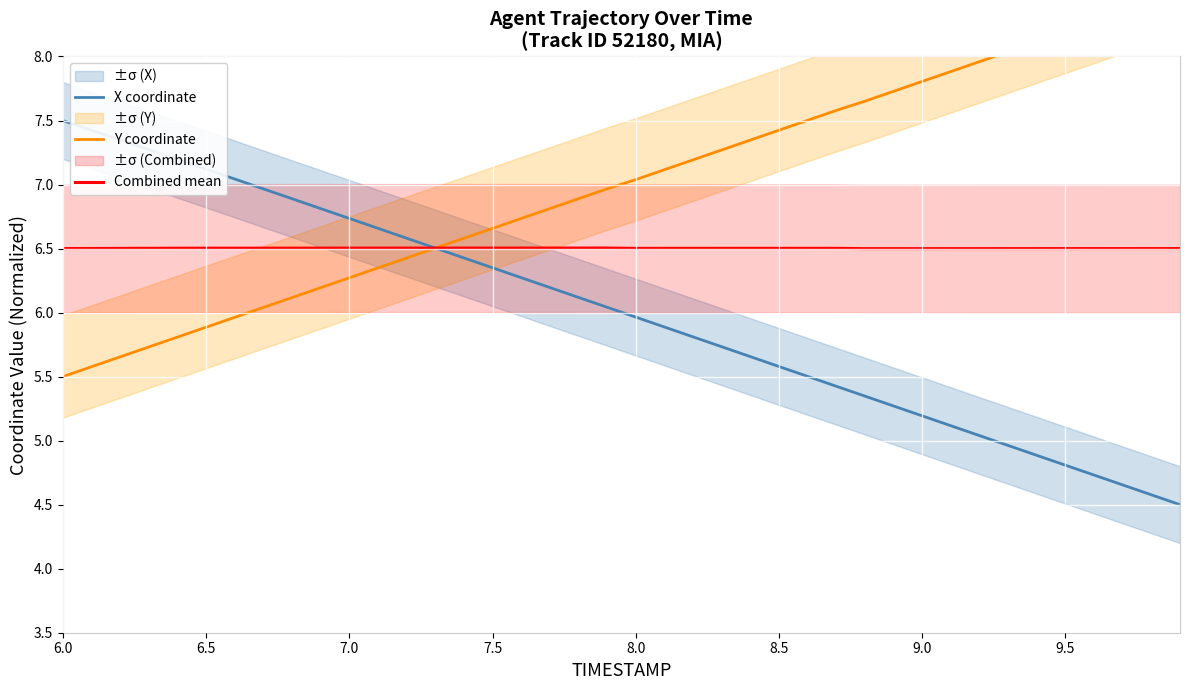

How many times do Combined mean and Y coordinate cross each other?

1